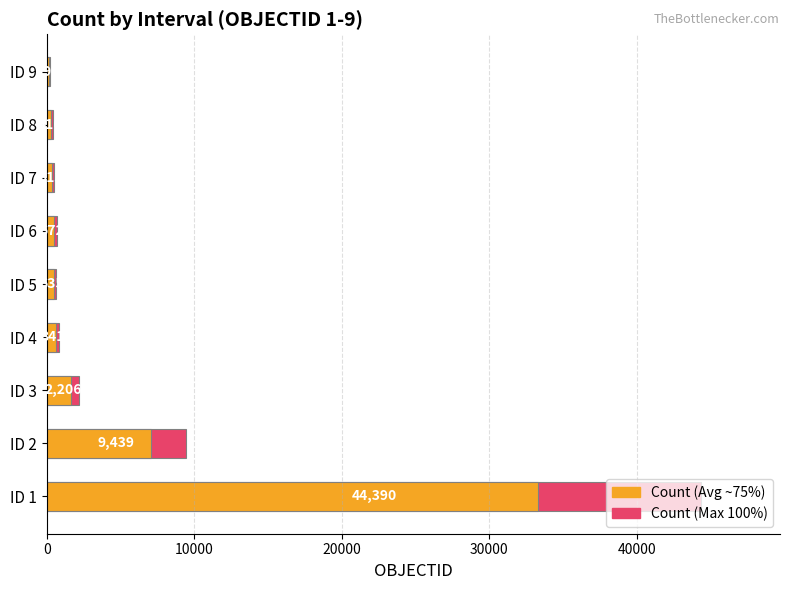

Does the chart contain any negative values?

No